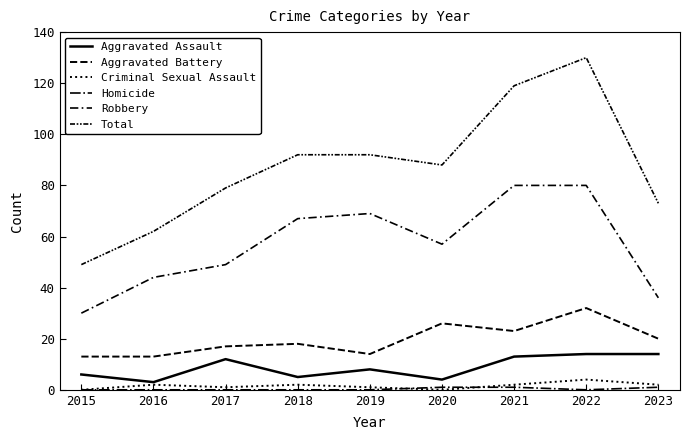

At which label does Total first exceed 88?

2018